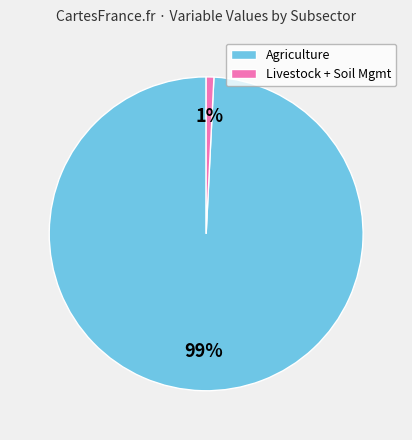

What is the smallest slice in the pie chart?

Livestock + Soil Mgmt